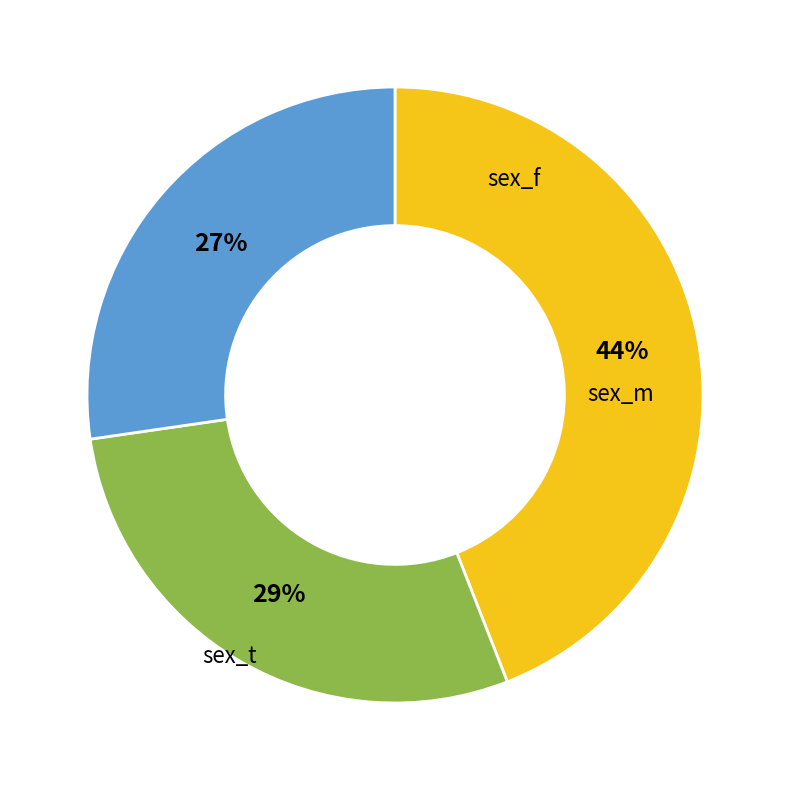

To the nearest percent, what percentage of the pie is sex_f?

44%